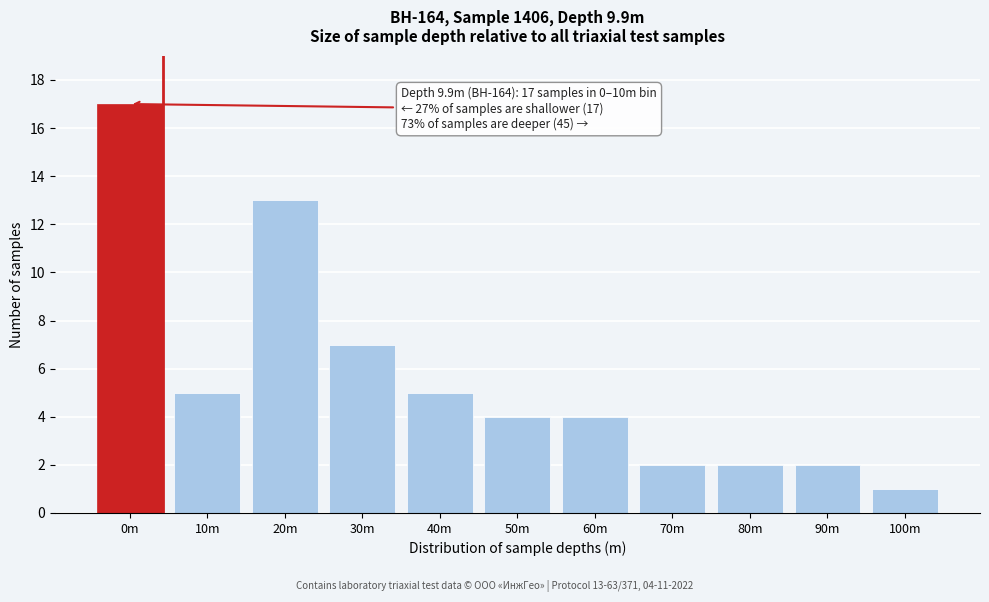

Reading left to right, extract all data points from this chart.

0m=17	10m=5	20m=13	30m=7	40m=5	50m=4	60m=4	70m=2	80m=2	90m=2	100m=1